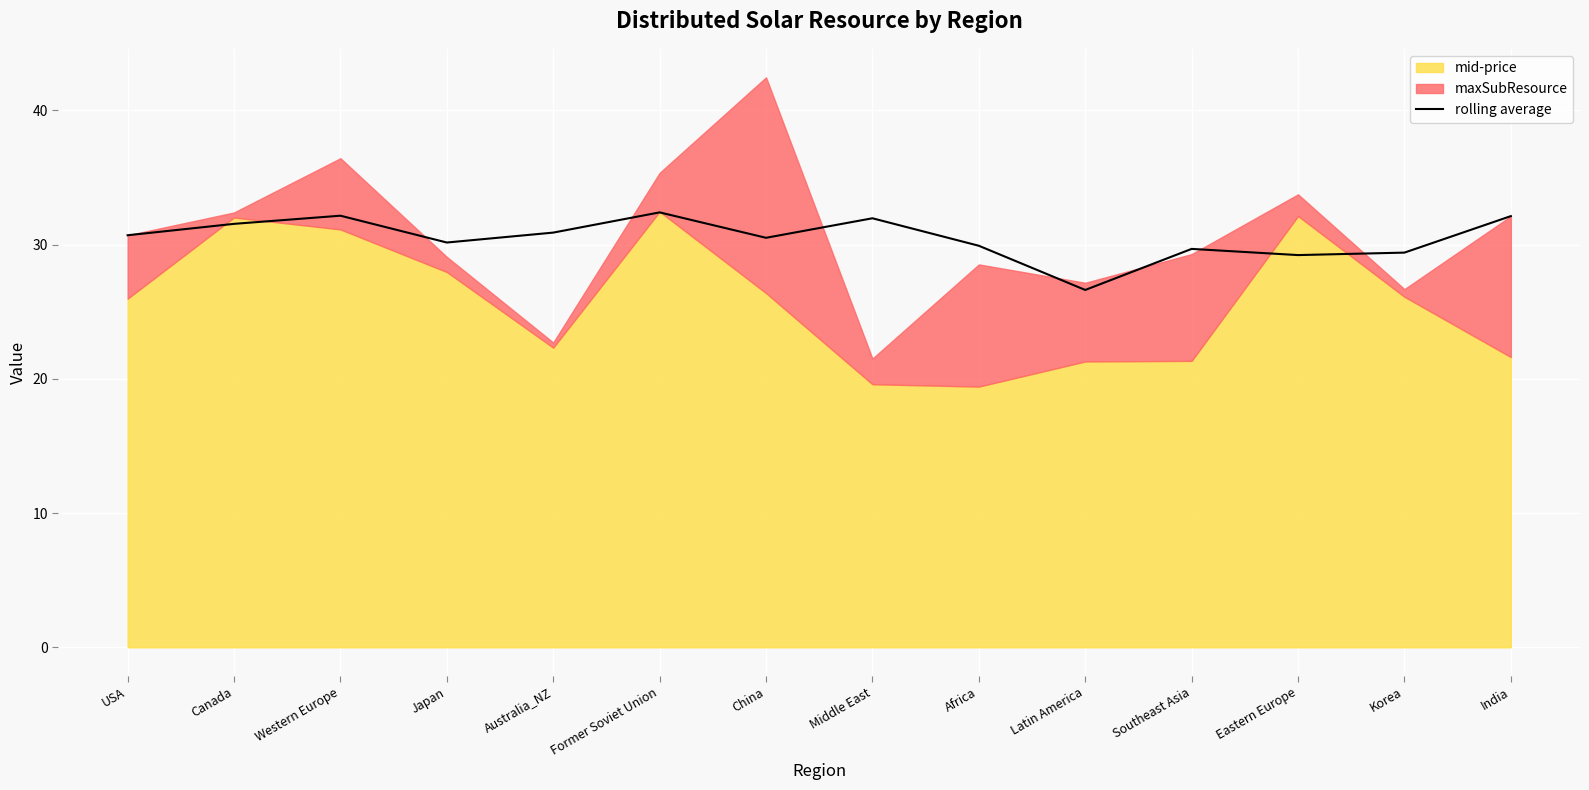

What is the sum of all values?

427.2